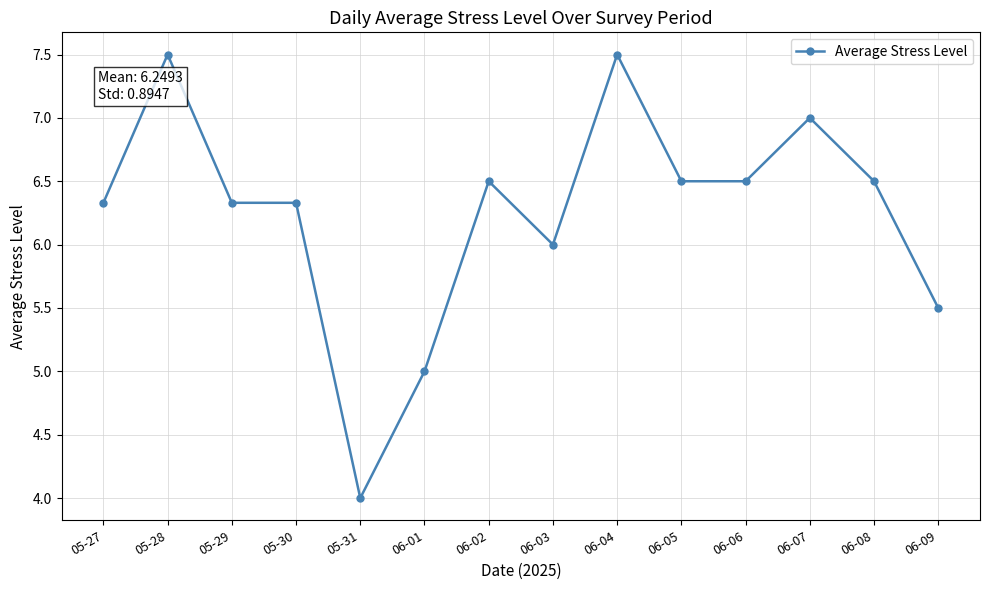

What is the label of the 13th point from the right?

05-28